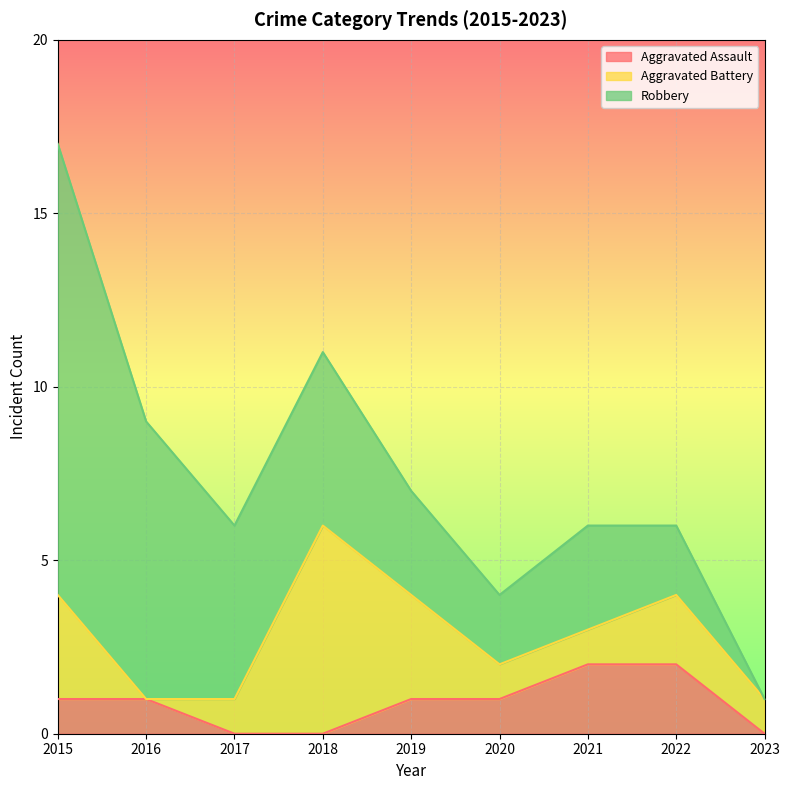

What is the highest value of the Robbery series?

13